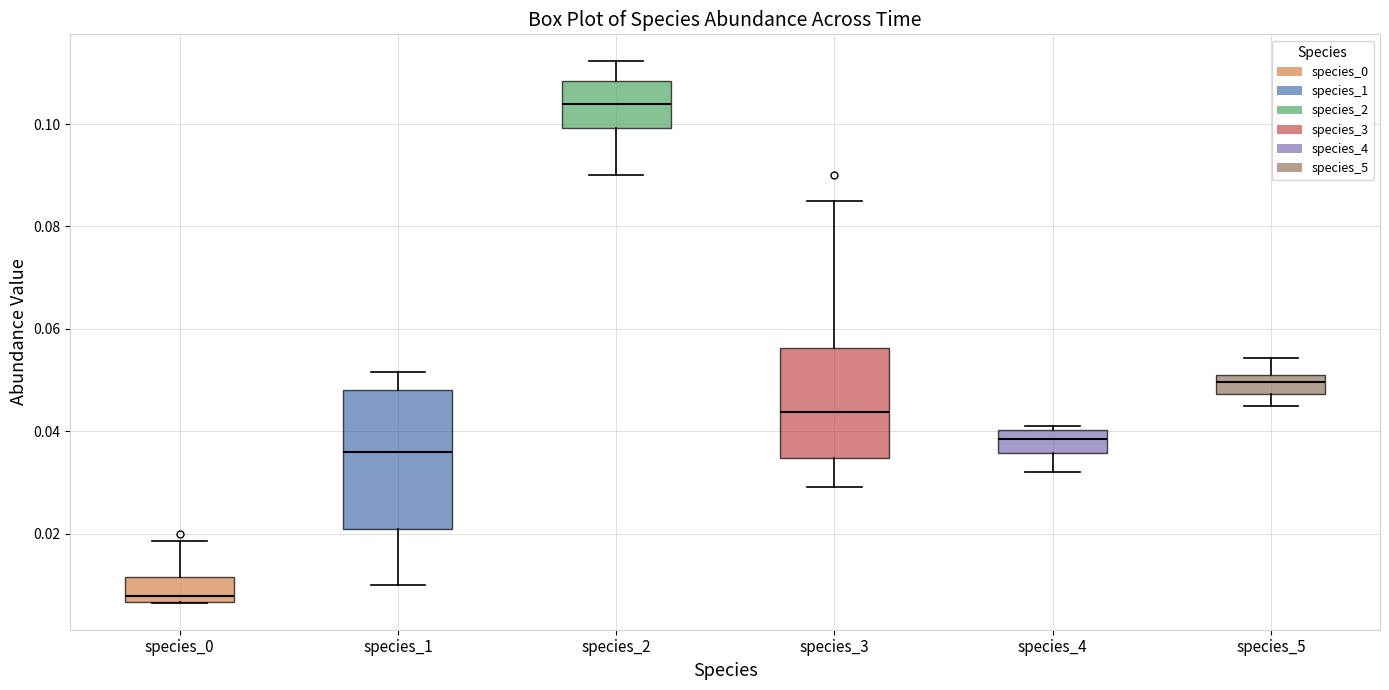

Comparing the boxes themselves (not the whiskers), which one is the tallest?

species_1